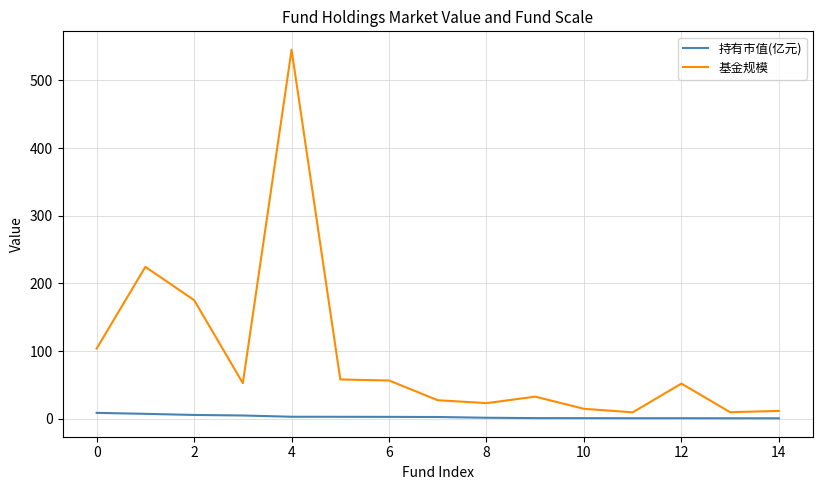

What is the maximum value shown in the chart?

545.4